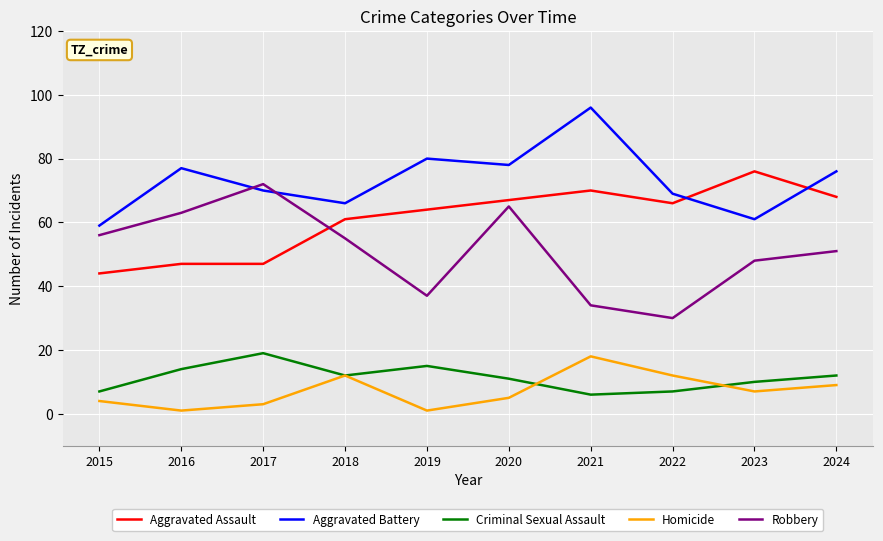

What is the approximate value of Aggravated Assault at 2023, to the nearest 10?

80